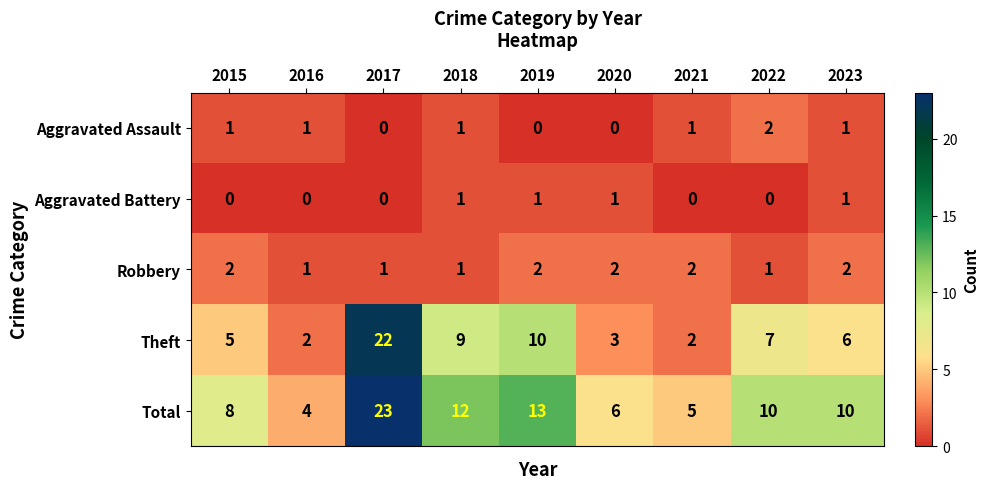

True or false: Theft has a value of 3 at 2020.

True